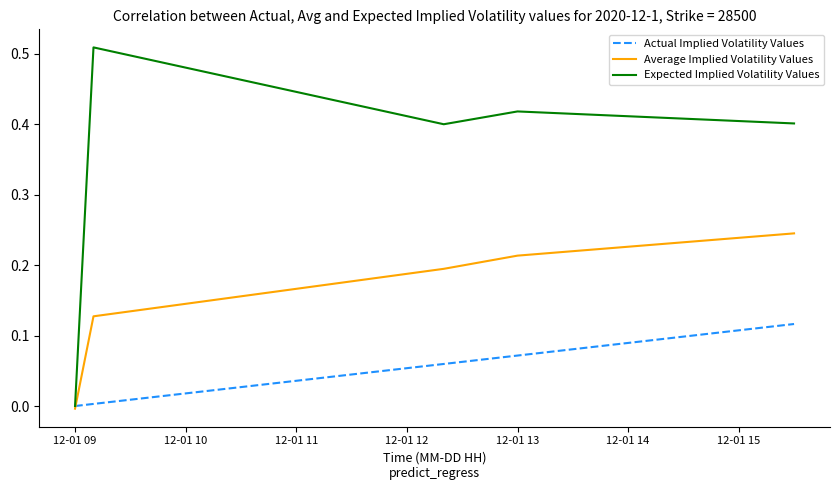

How many distinct data groups are displayed?

3